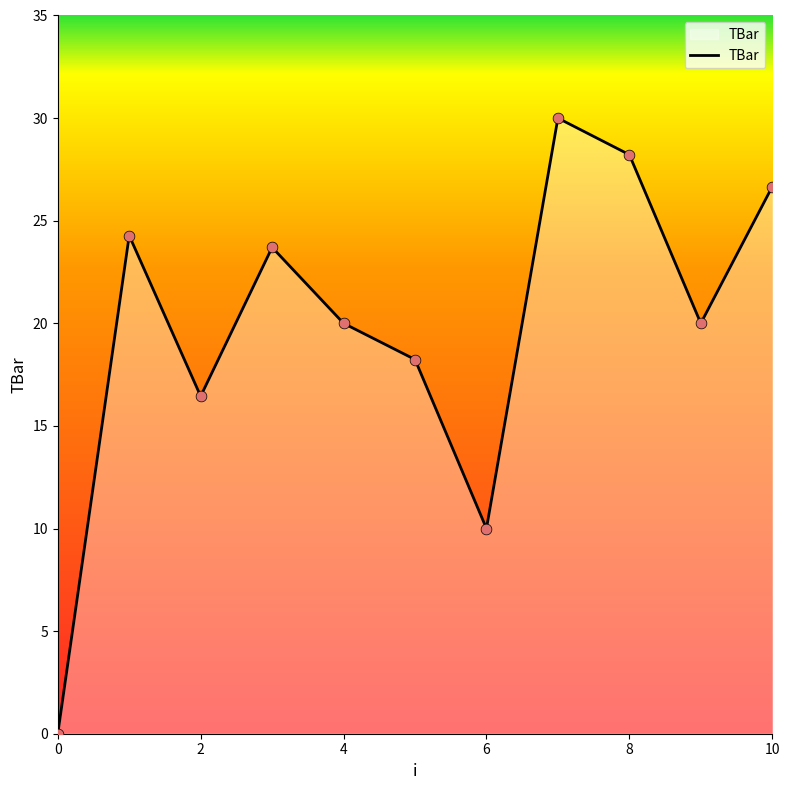

What is the maximum value shown in the chart?

30.0